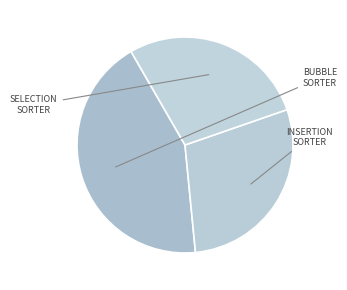

How many slices are in this pie chart?

3